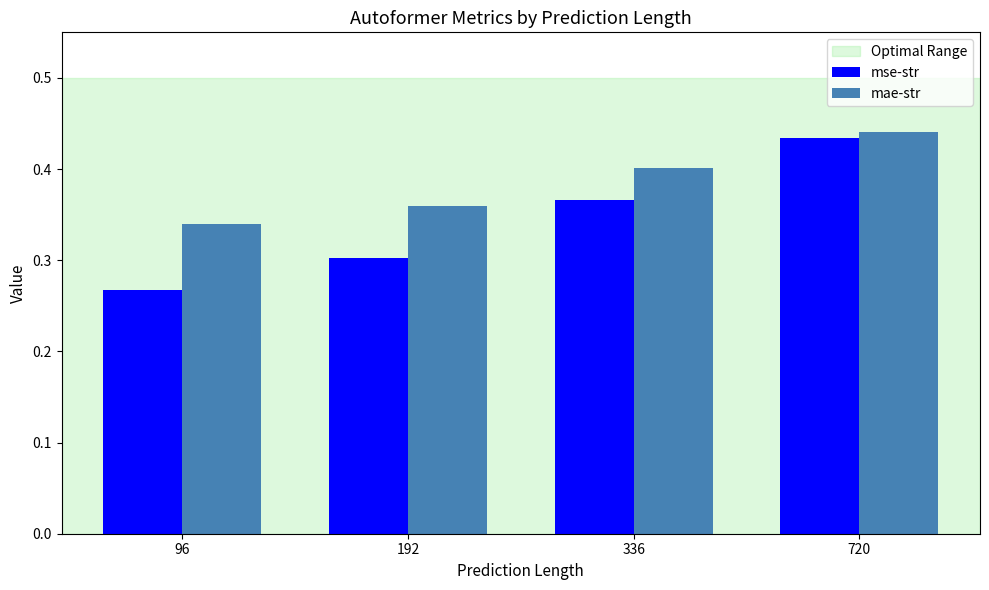

List the labels in order of mse-str value, largest first.

720, 336, 192, 96